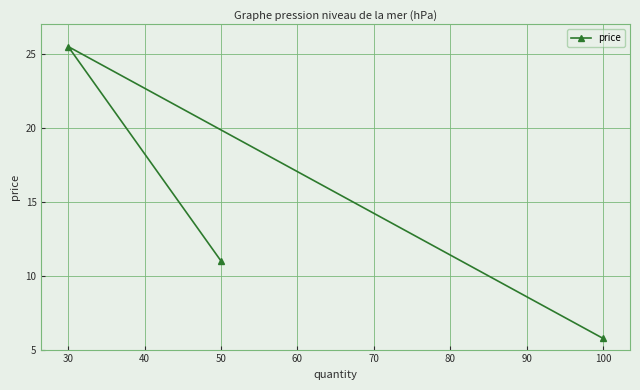

Rank the categories by value from highest to lowest.

30, 50, 100